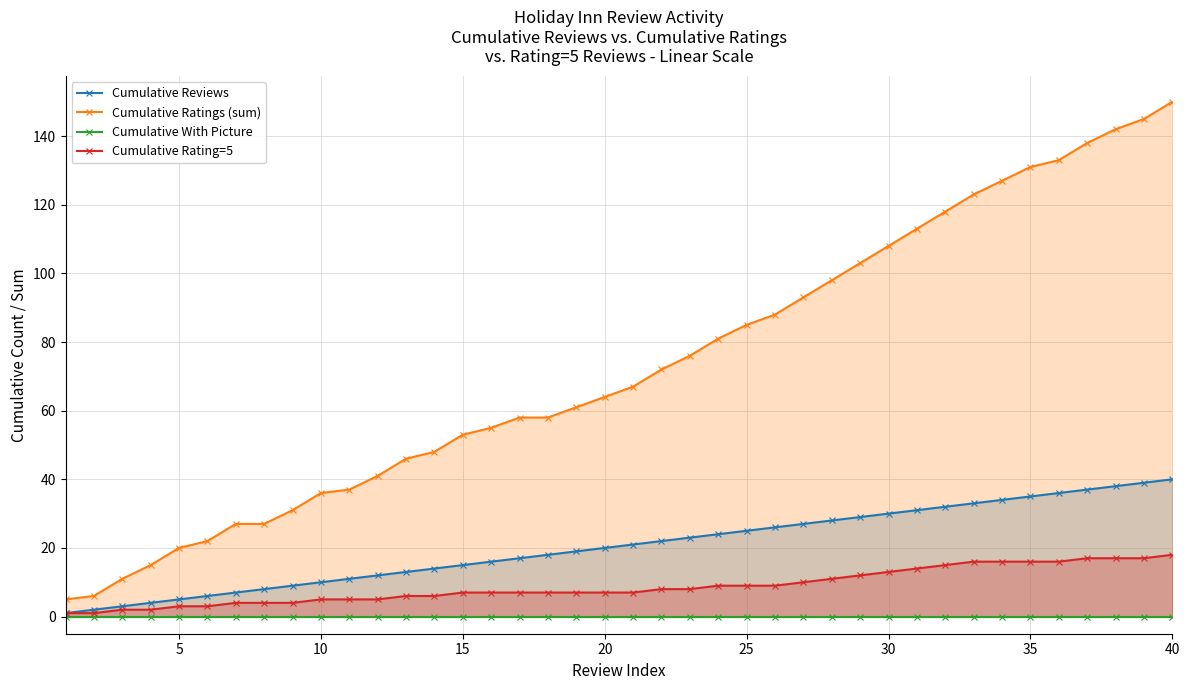

Reading right to left, what are all the values shown in this chart?

Cumulative Reviews: 40	39	38	37	36	35	34	33	32	31	30	29	28	27	26	25	24	23	22	21	20	19	18	17	16	15	14	13	12	11	10	9	8	7	6	5	4	3	2	1
Cumulative Ratings (sum): 150	145	142	138	133	131	127	123	118	113	108	103	98	93	88	85	81	76	72	67	64	61	58	58	55	53	48	46	41	37	36	31	27	27	22	20	15	11	6	5
Cumulative With Picture: 0	0	0	0	0	0	0	0	0	0	0	0	0	0	0	0	0	0	0	0	0	0	0	0	0	0	0	0	0	0	0	0	0	0	0	0	0	0	0	0
Cumulative Rating=5: 18	17	17	17	16	16	16	16	15	14	13	12	11	10	9	9	9	8	8	7	7	7	7	7	7	7	6	6	5	5	5	4	4	4	3	3	2	2	1	1